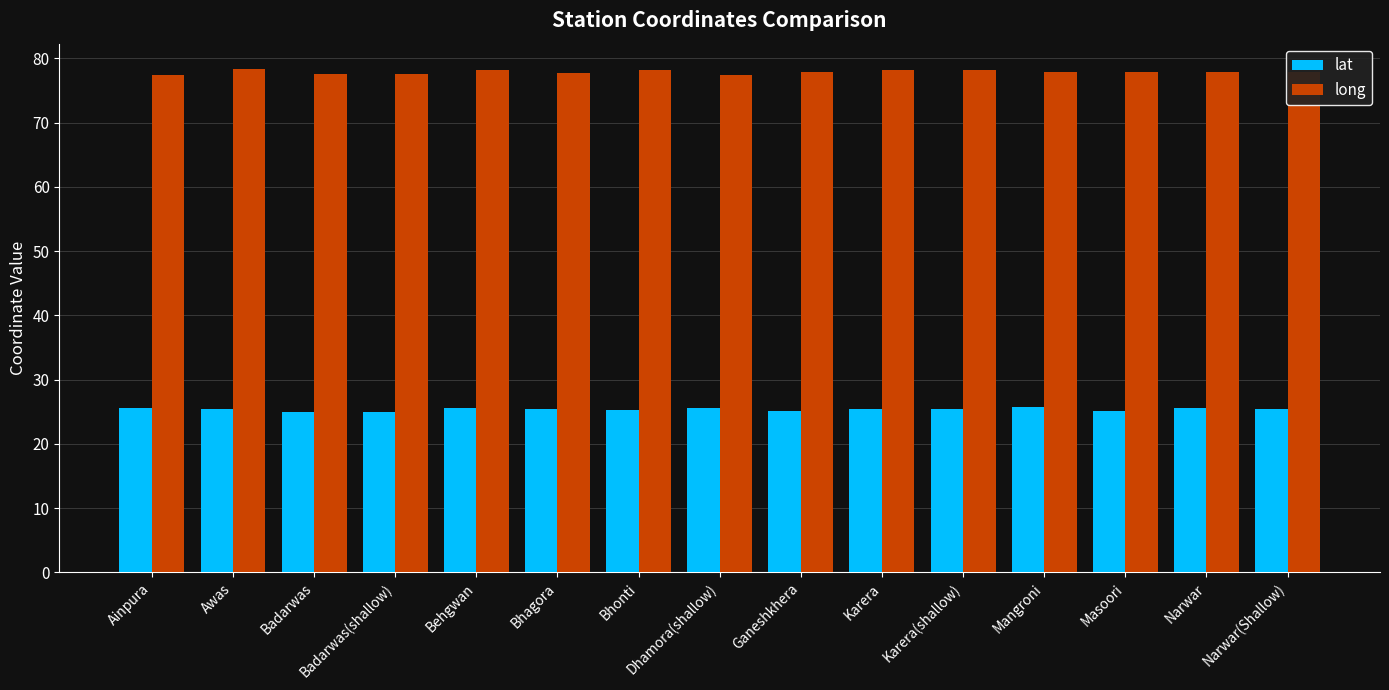

What is the label of the 6th bar from the left?

Bhagora